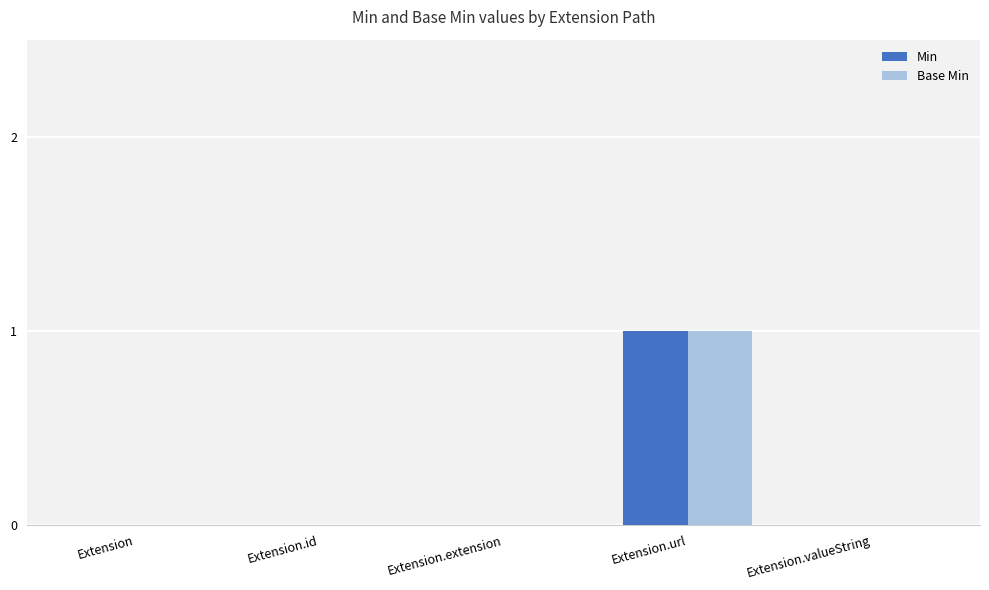

Is the value of Base Min at Extension.url greater than the value of Min at Extension.valueString?

Yes